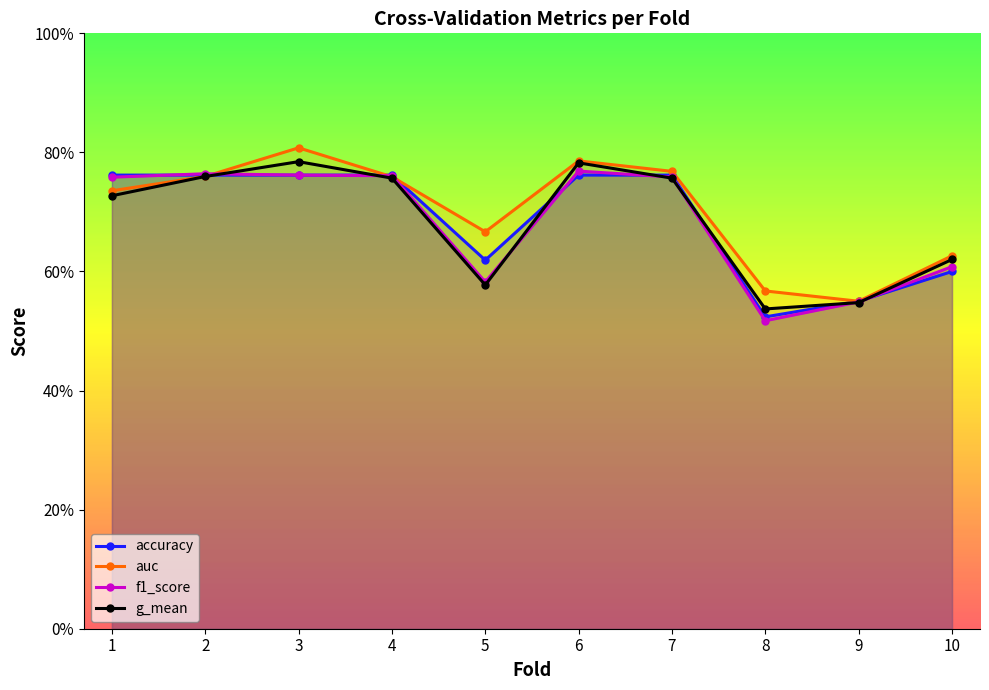

Is the value of f1_score at 10 greater than the value of accuracy at 7?

No